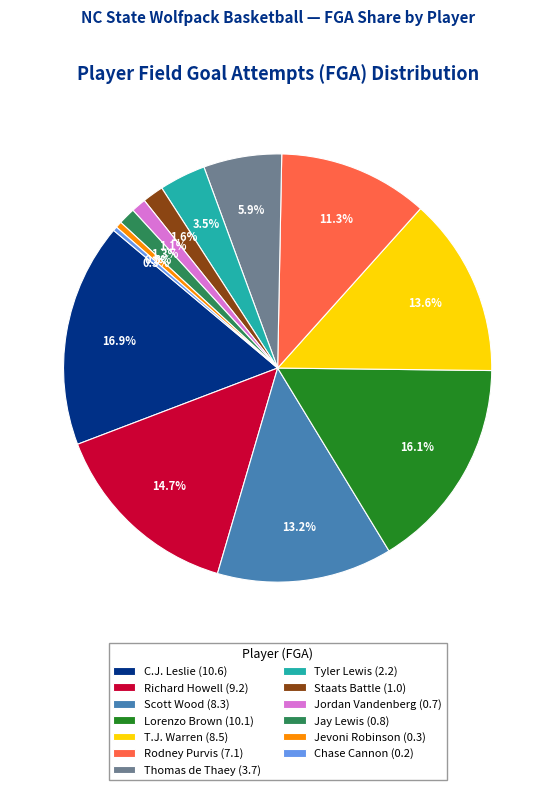

To the nearest percent, what is the combined percentage of Richard Howell and C.J. Leslie?

32%